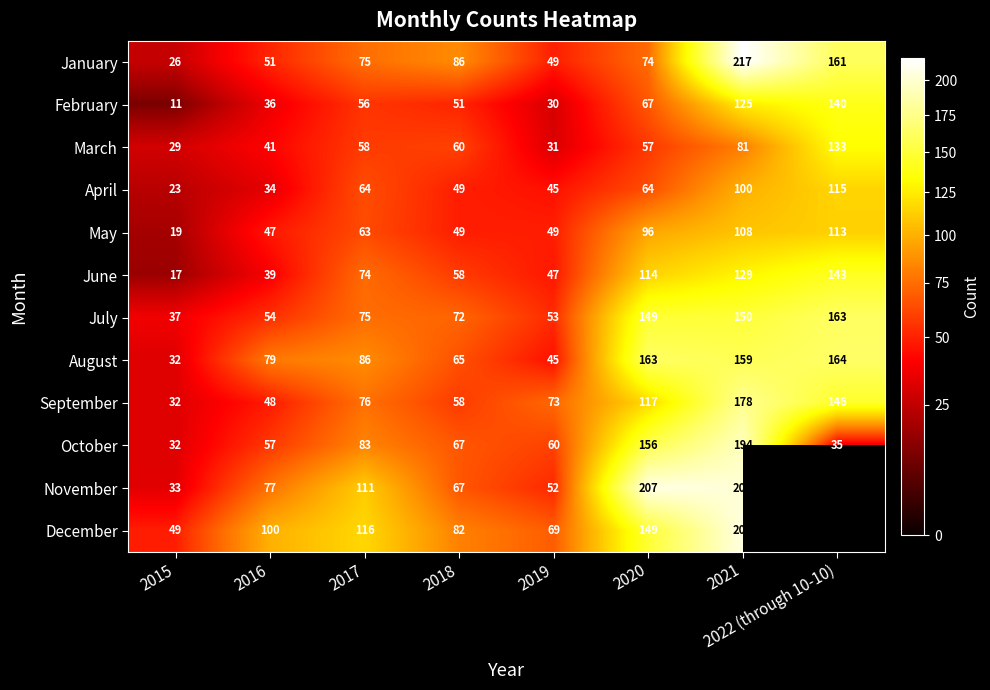

What is the average value of the September series?

91